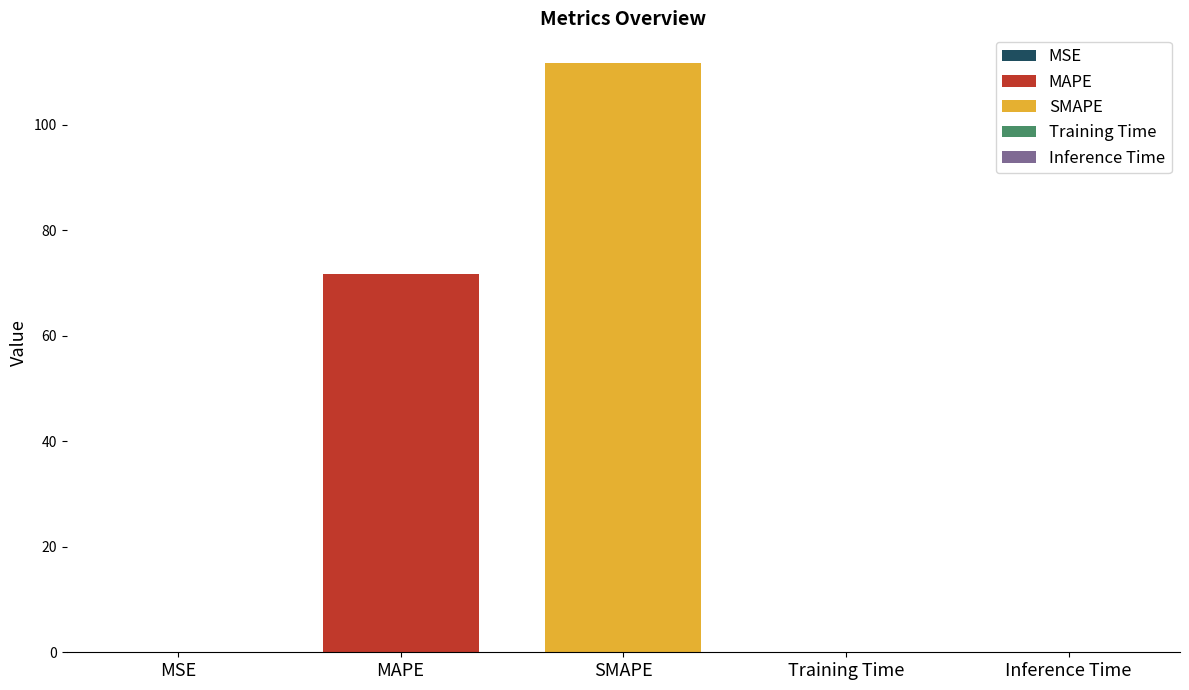

How many bars are there in total?

5